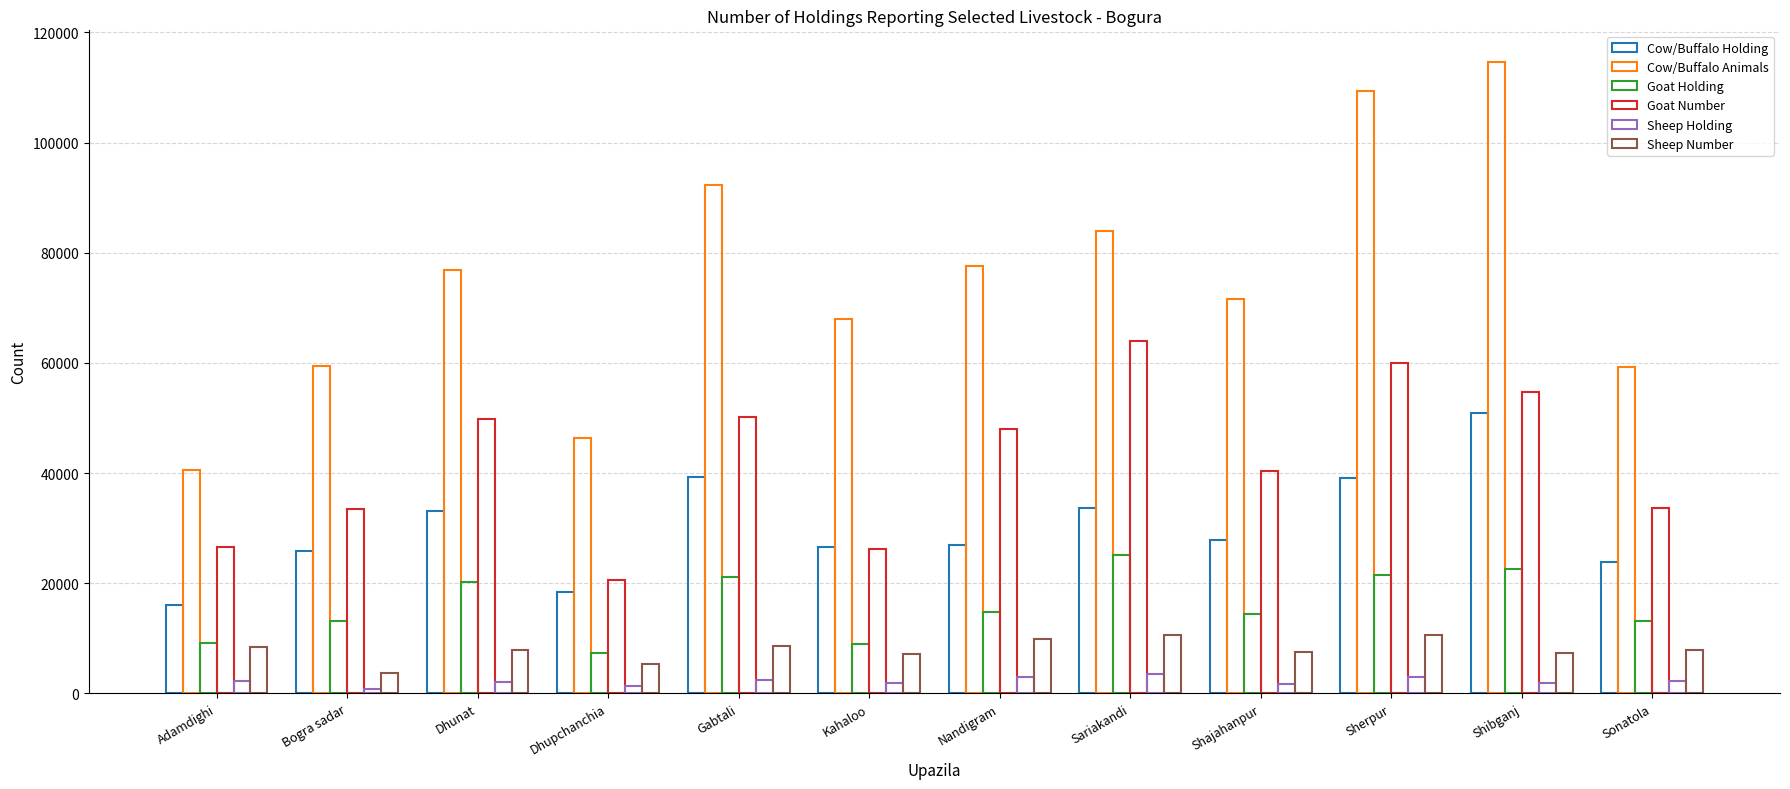

True or false: Sheep Holding has a value of 3288 at Shibganj.

False